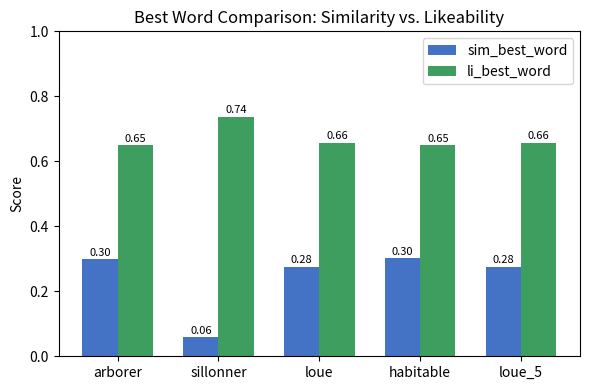

At which label is sim_best_word closest to 0?

sillonner